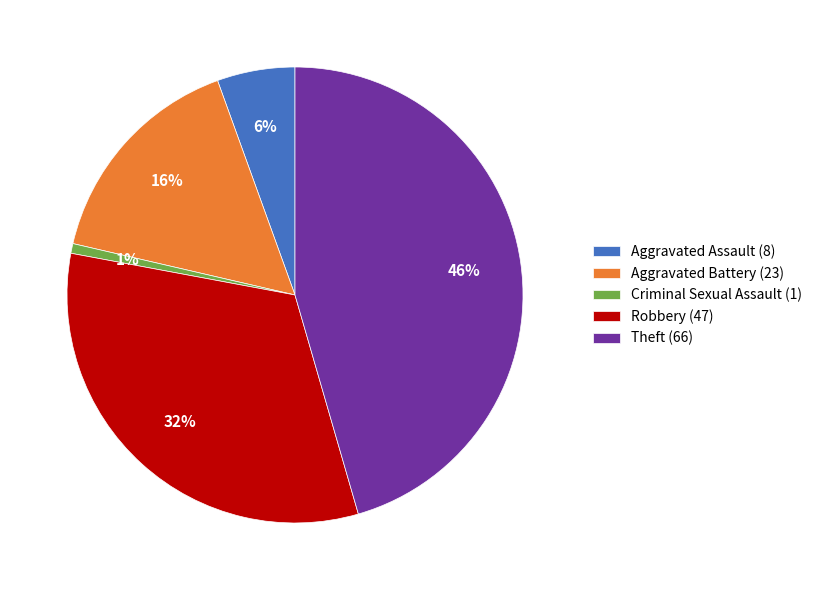

What is the smallest slice in the pie chart?

Criminal Sexual Assault